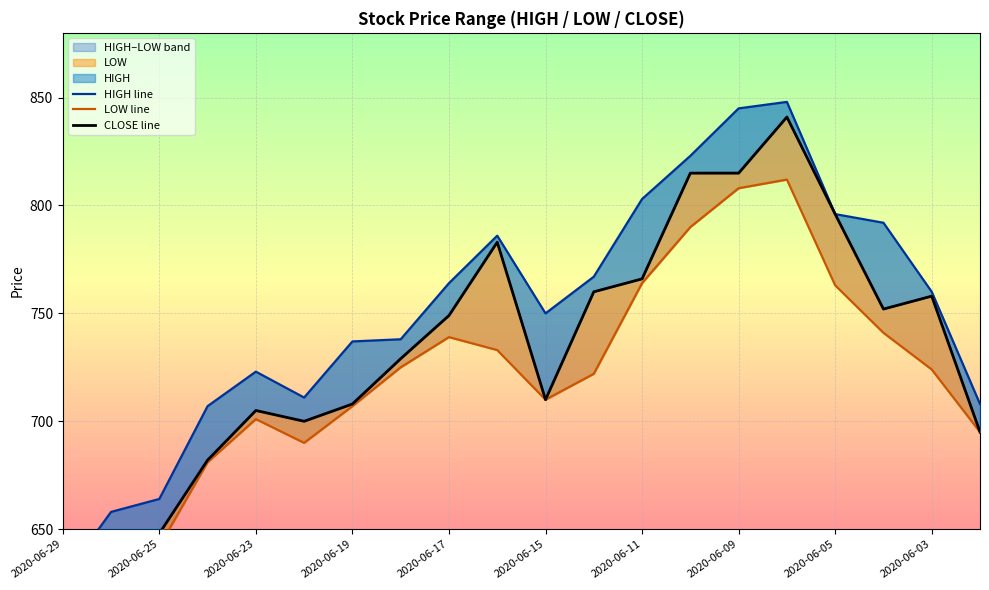

Read the CLOSE line value at 2020-06-25, to the nearest 10.

640